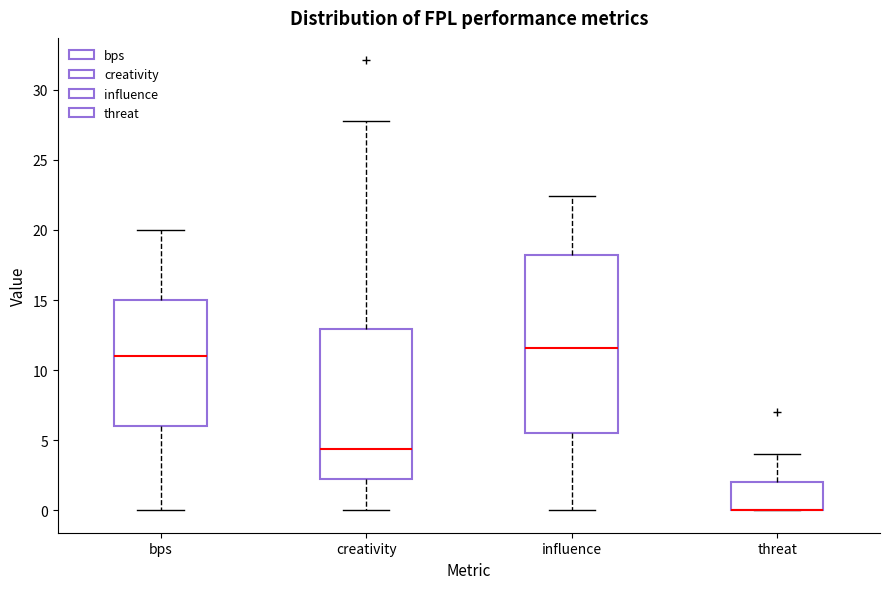

Reading left to right, read every box against the y-axis: the position of its median line, the range the box covers, and the ends of its whiskers. The values are not printed on the chart, so give them approximately, as read against the axis.

bps: median 11.0, box 6.0 to 15.0, whiskers 0.0 to 20.0
creativity: median 4.5, box 2.5 to 13.0, whiskers 0.0 to 28.0
influence: median 11.5, box 5.5 to 18.0, whiskers 0.0 to 22.5
threat: median 0.0 (drawn on the box's lower edge), box 0.0 to 2.0, whiskers 0.0 to 4.0